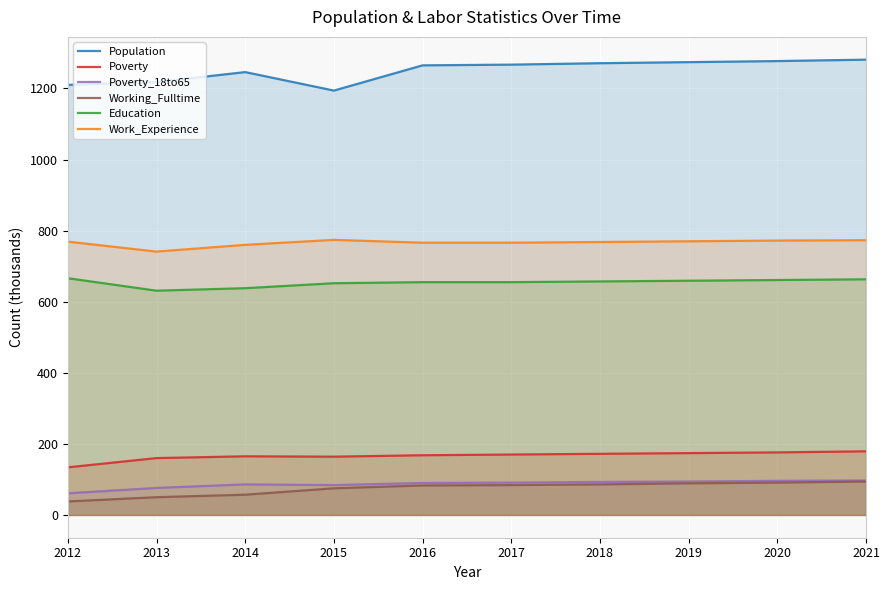

Count the number of categories in the chart.

10